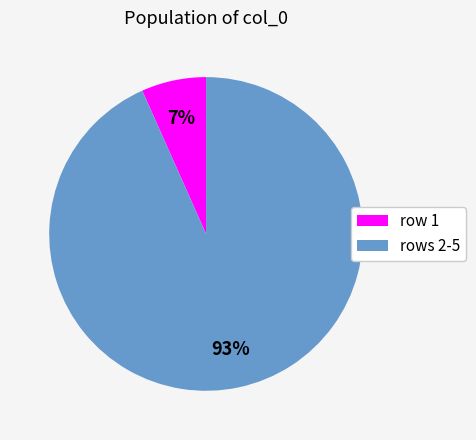

To the nearest percent, what is the average slice percentage?

50%